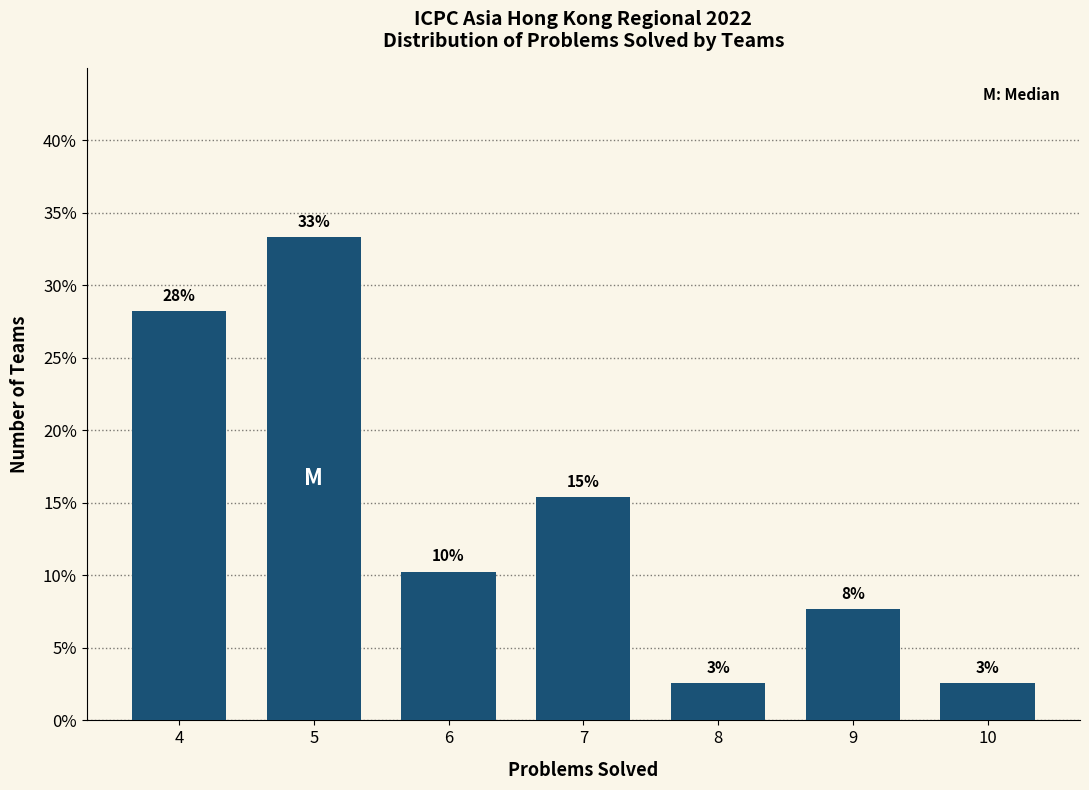

Are the bars horizontal?

No